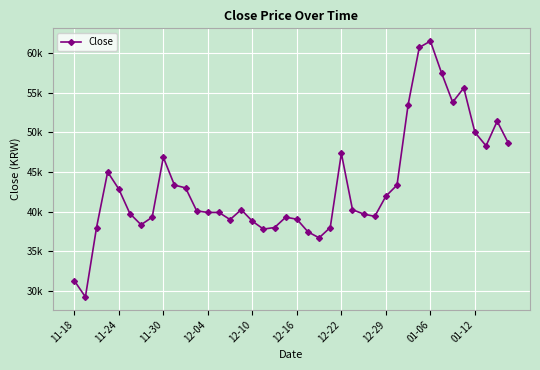

Is this an area chart (filled region under the line)?

No